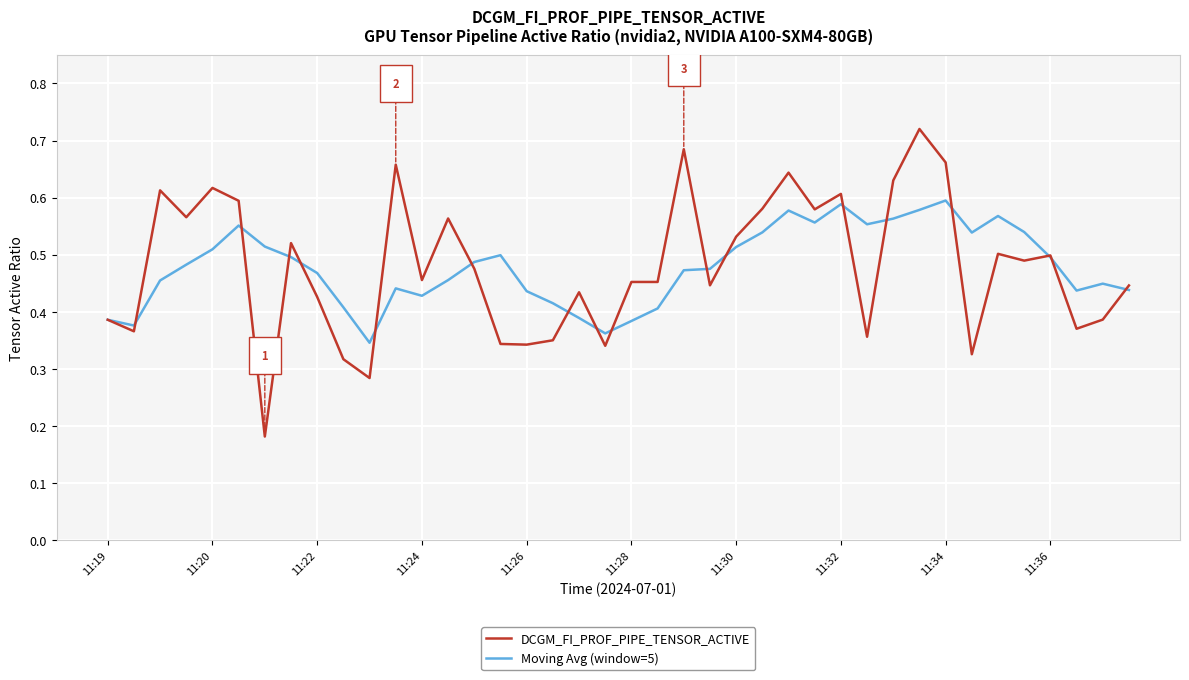

How many lines are shown in the chart?

2